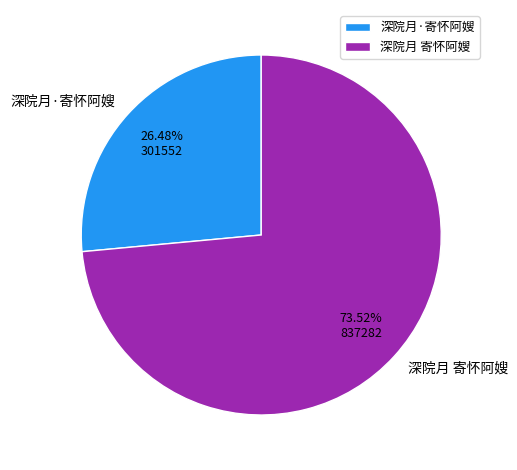

True or false: 深院月 寄怀阿嫂 accounts for 74% of the total.

True